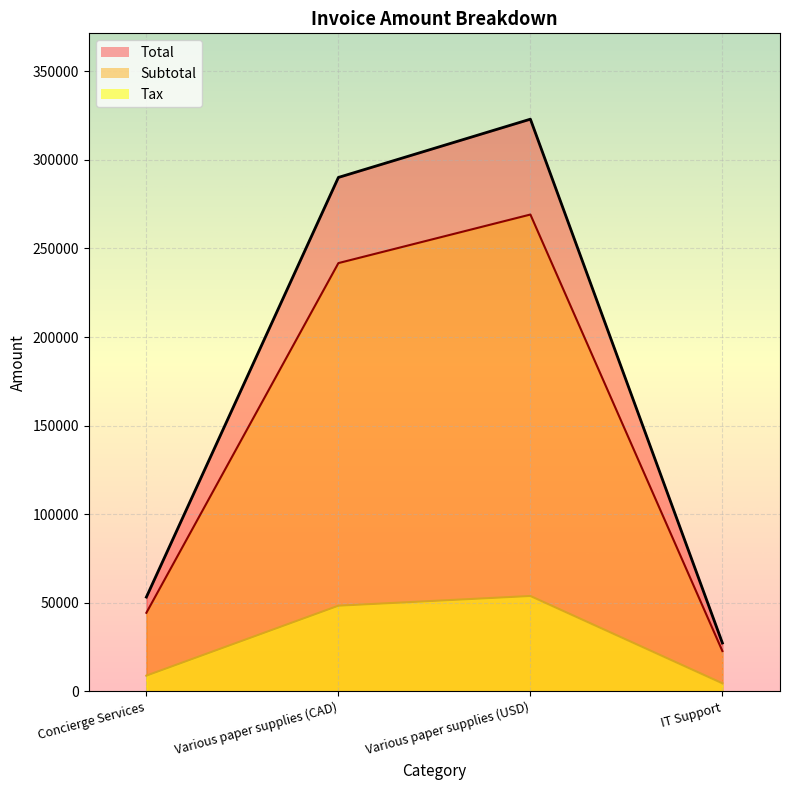

At how many categories does at least one series exceed 160344?

2